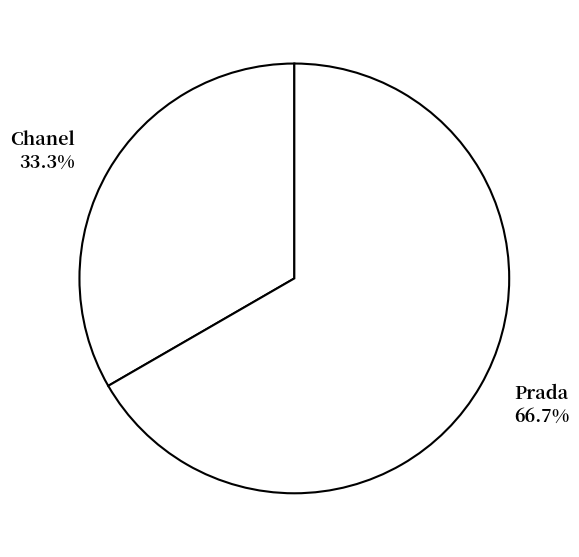

Count the number of slices in the pie.

2